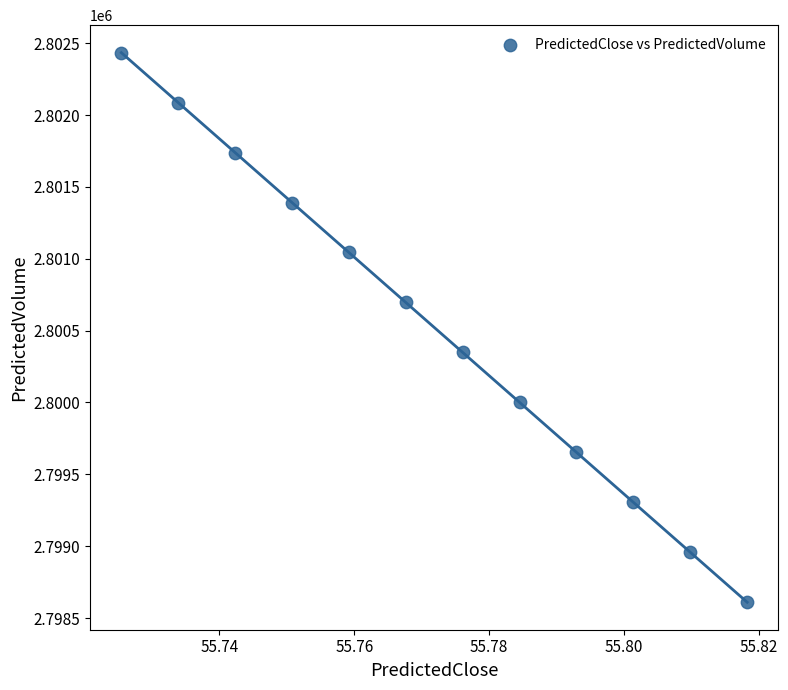

What is the average Y value?

2800522.1